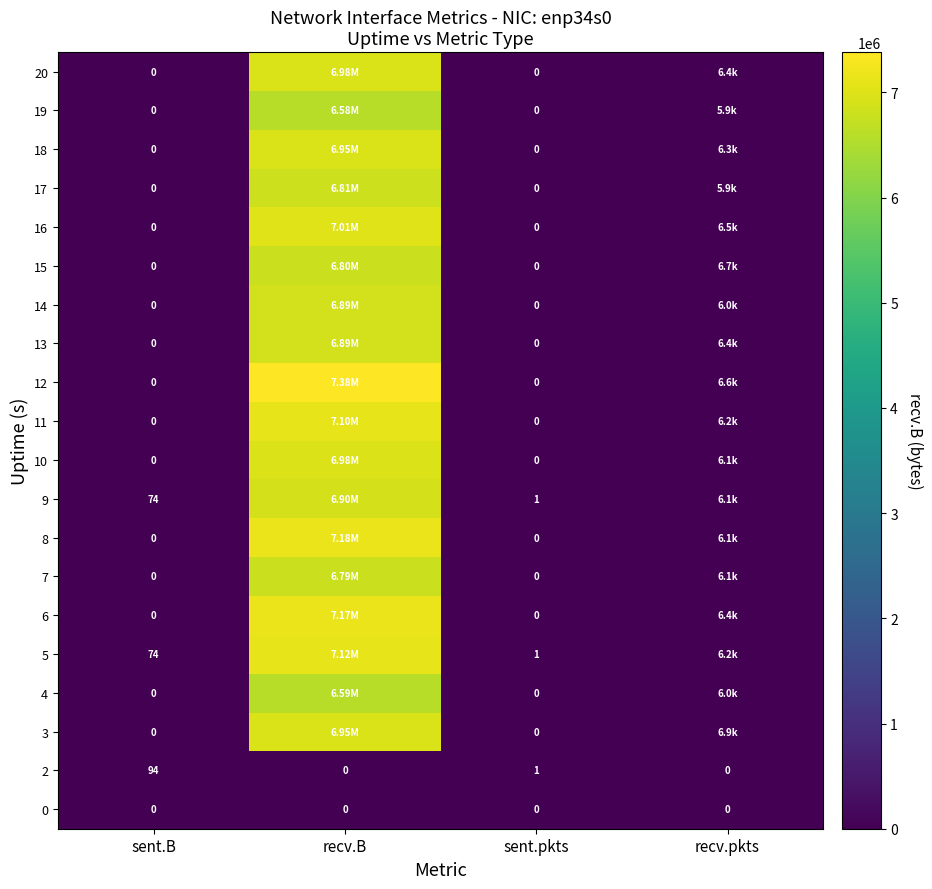

What is the sum of the 2 values at recv.pkts and sent.B?

94